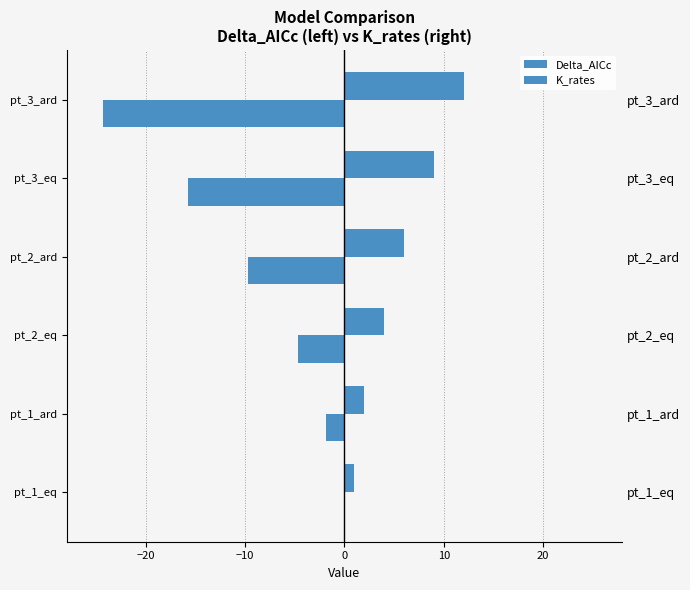

Rank the series at pt_2_eq from highest to lowest value.

K_rates, Delta_AICc